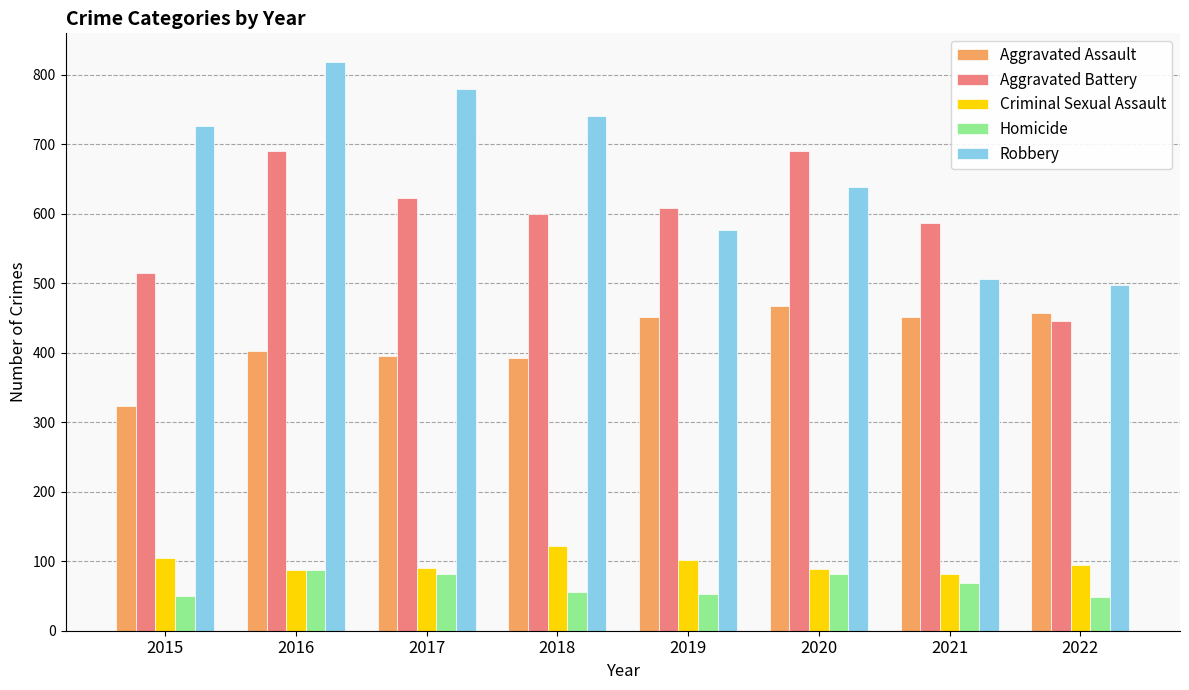

How many distinct data groups are displayed?

5